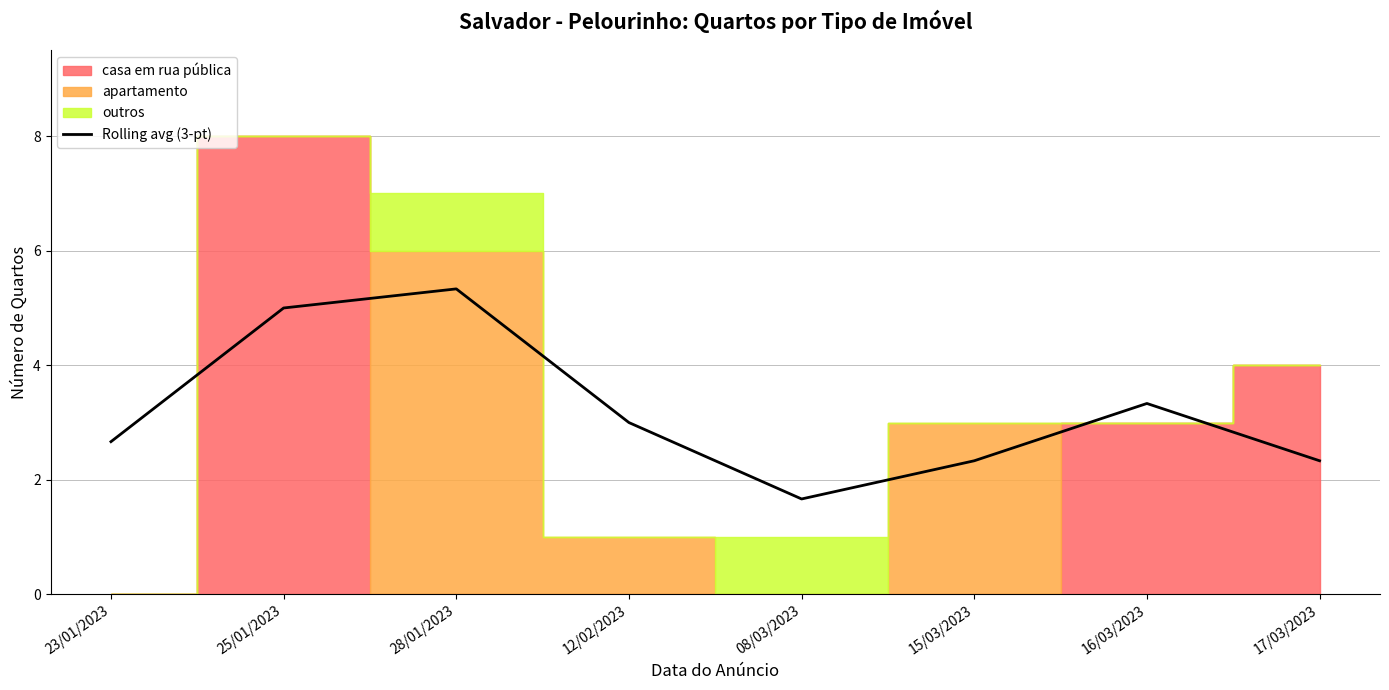

How many lines are shown in the chart?

1